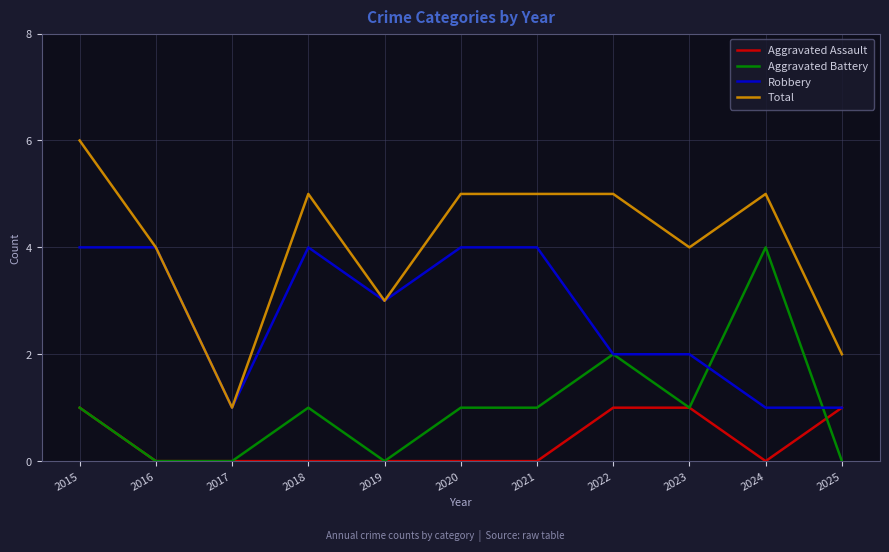

What is the total value across all series at 2024?

10